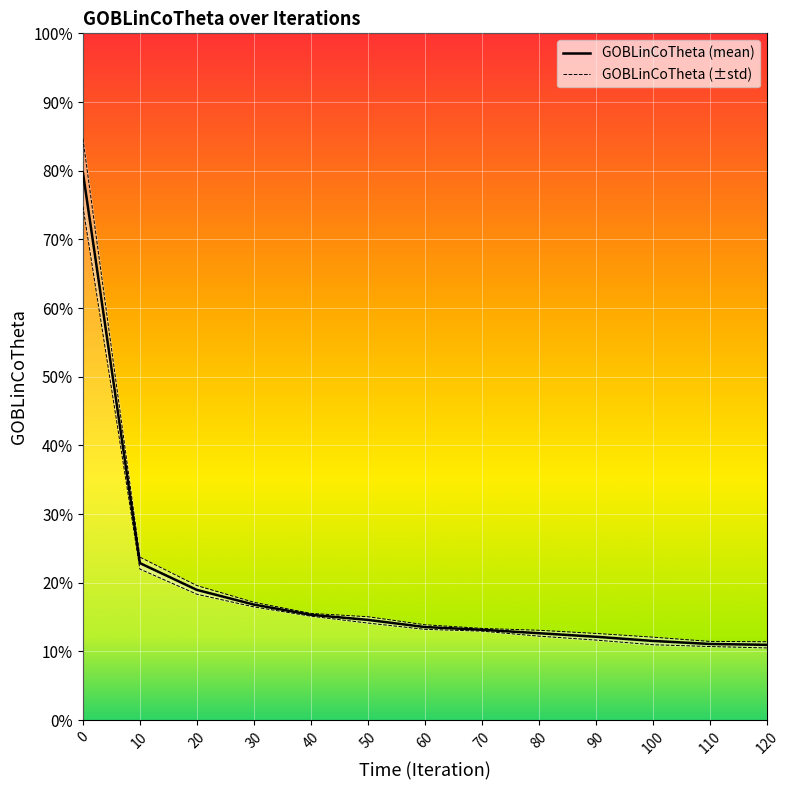

What is the average value of the GOBLinCoTheta (±std) series?

0.2